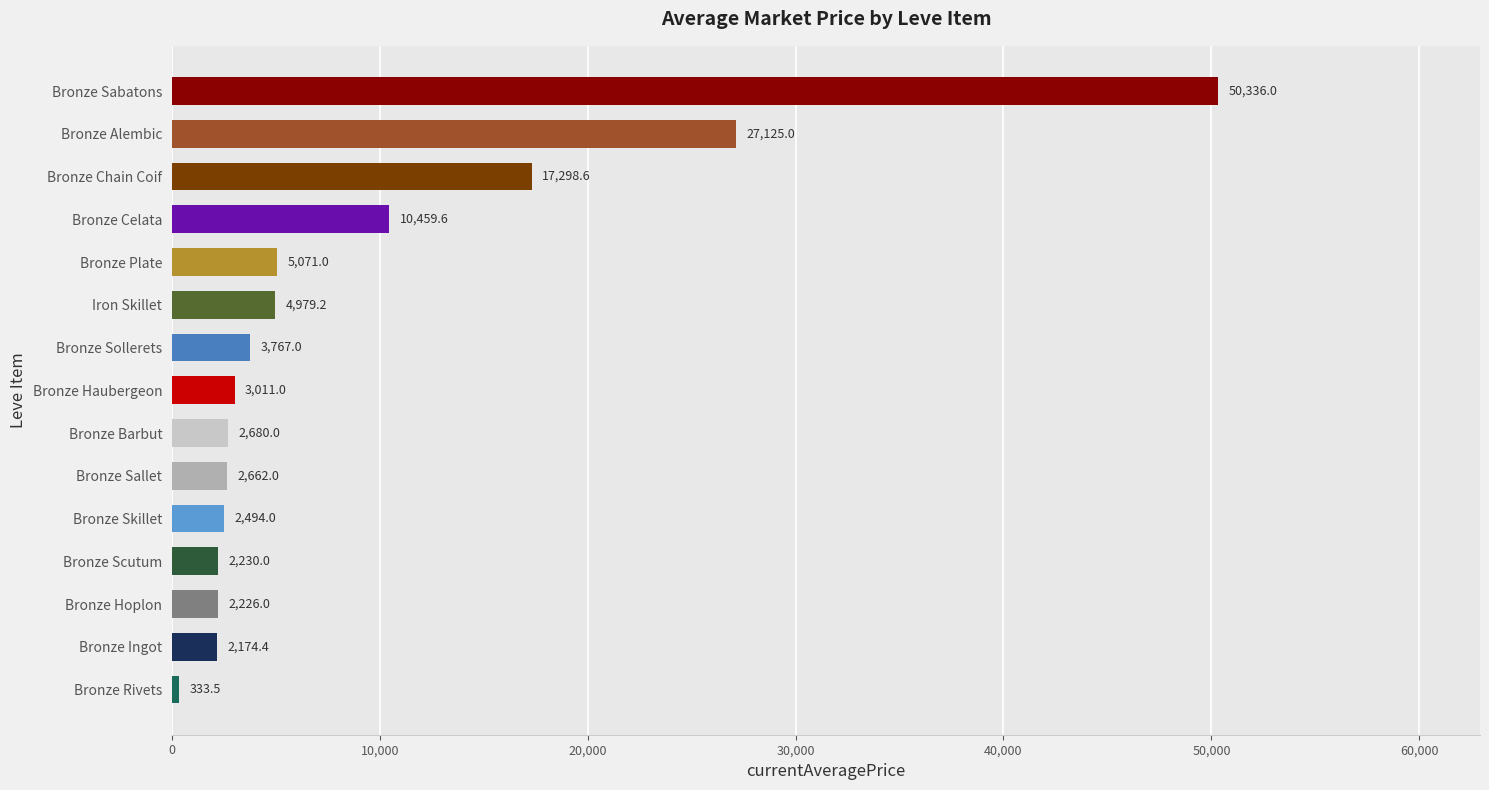

List the labels in order of value, largest first.

Bronze Sabatons, Bronze Alembic, Bronze Chain Coif, Bronze Celata, Bronze Plate, Iron Skillet, Bronze Sollerets, Bronze Haubergeon, Bronze Barbut, Bronze Sallet, Bronze Skillet, Bronze Scutum, Bronze Hoplon, Bronze Ingot, Bronze Rivets